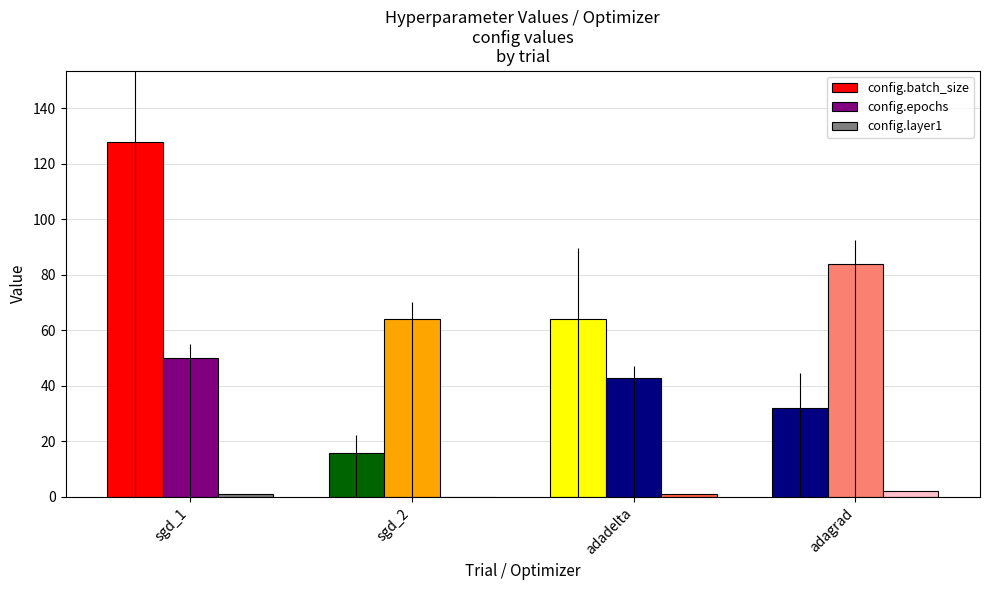

At which label is config.batch_size closest to 72?

adadelta